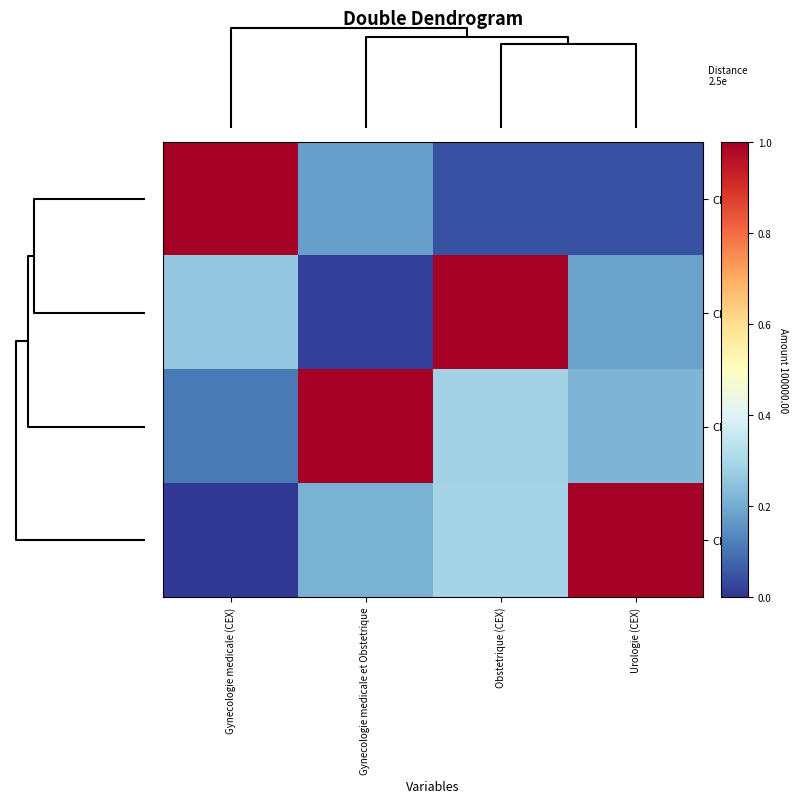

At how many categories does at least one series exceed 0?

4